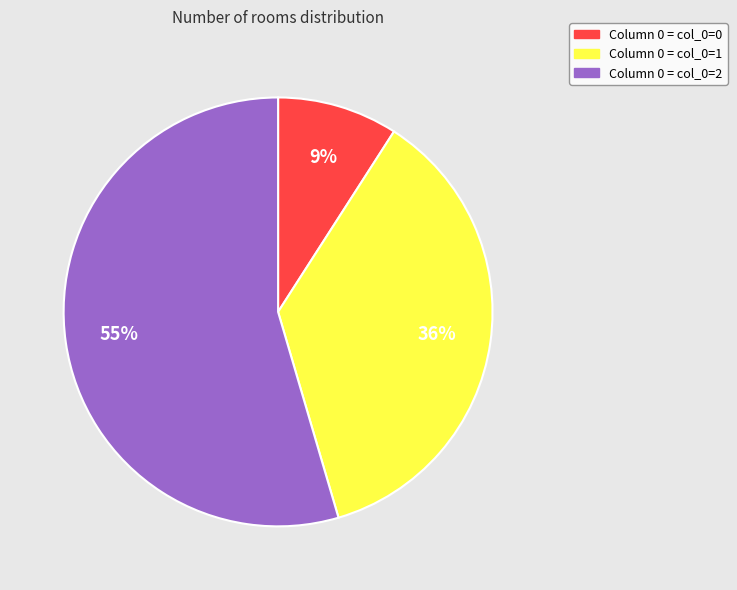

Does any single category account for the majority?

Yes